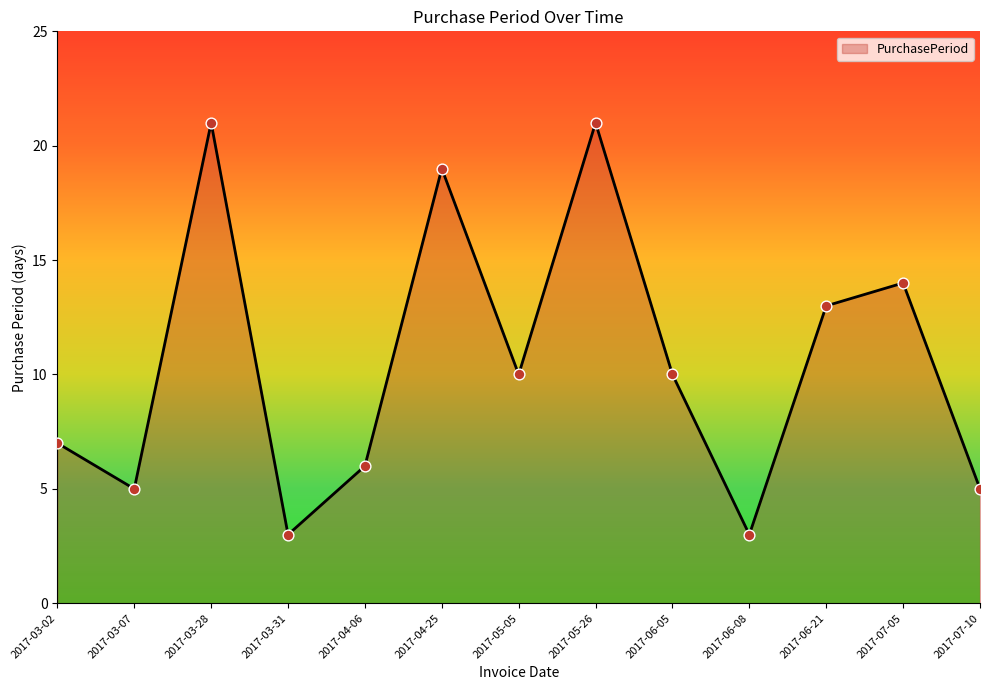

What is the change in value from 2017-03-28 to 2017-06-08?

-18